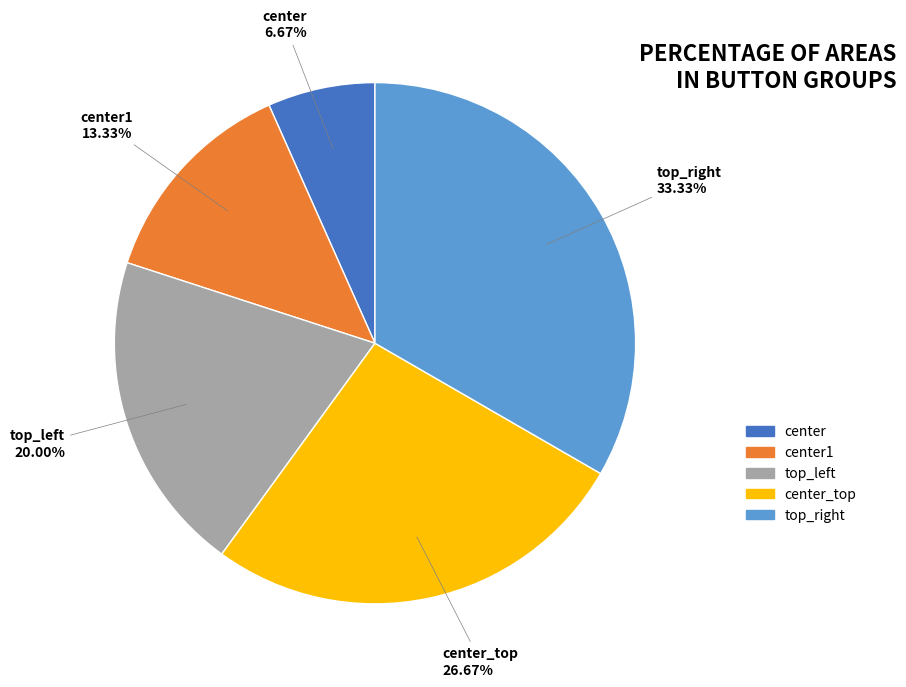

True or false: center_top accounts for 27% of the total.

True